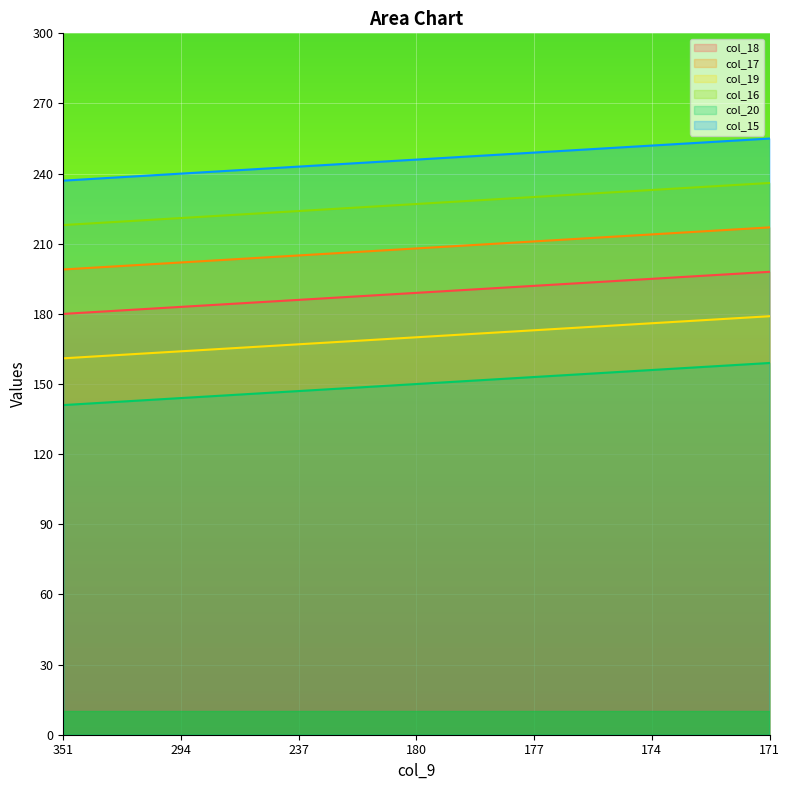

List the series in order of their overall mean, highest first.

col_15, col_16, col_17, col_18, col_19, col_20